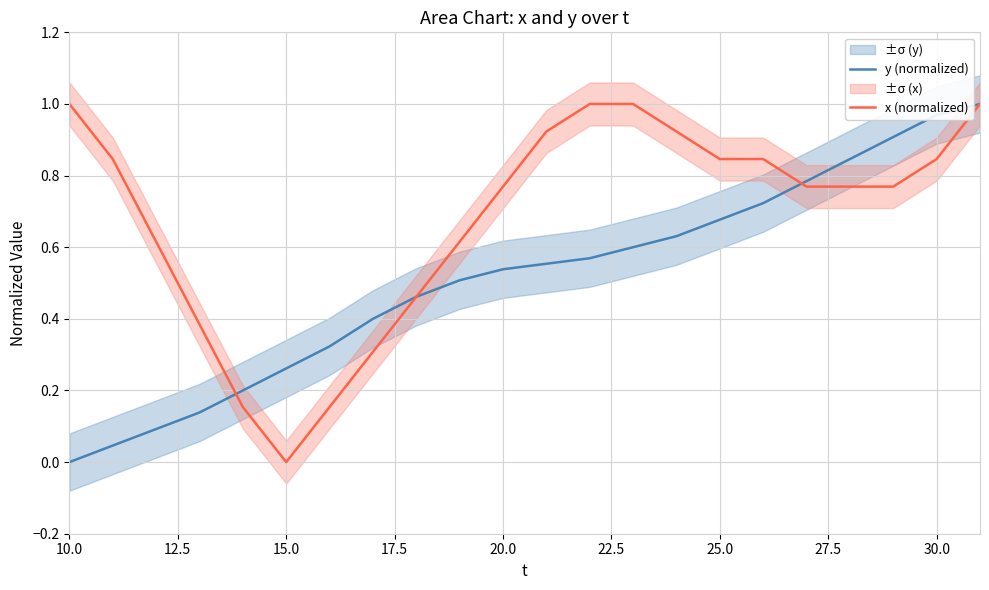

True or false: y (normalized) has a value of 0.1 at 15.0.

False